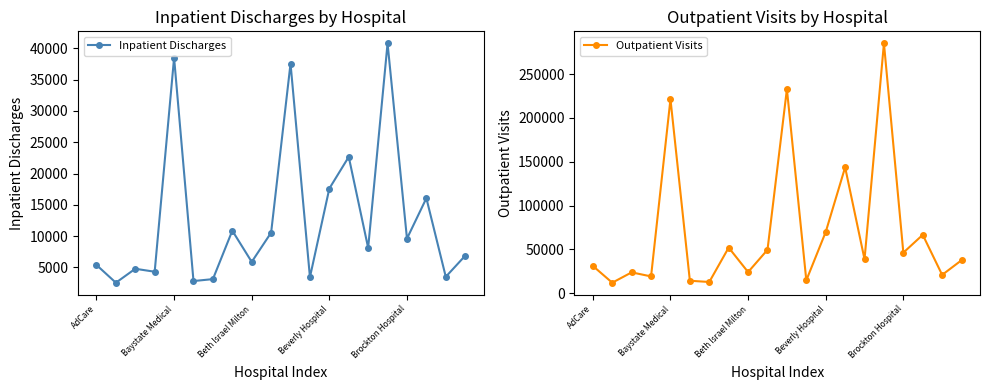

The value of Inpatient Discharges at Beth Israel Milton is 5867. True or false?

True